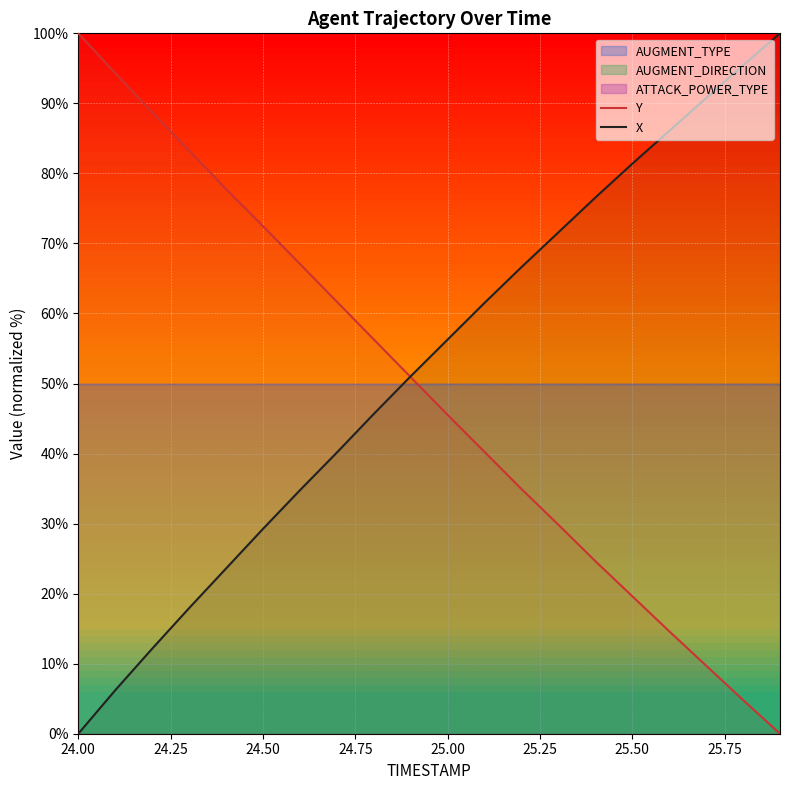

True or false: Y has more than 2 points higher than both neighbors.

False